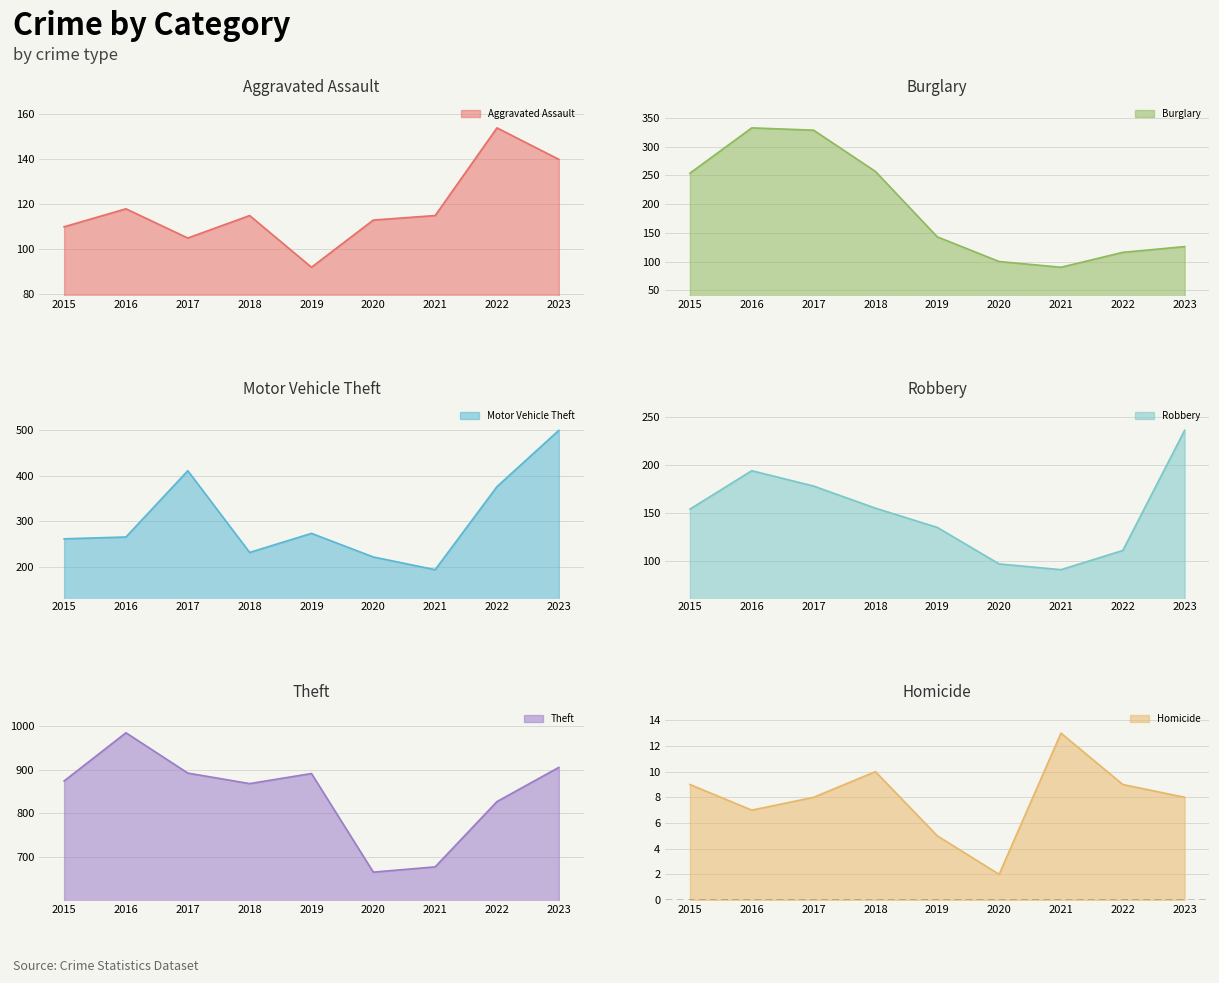

At which category is the sum across all series the highest?

2017